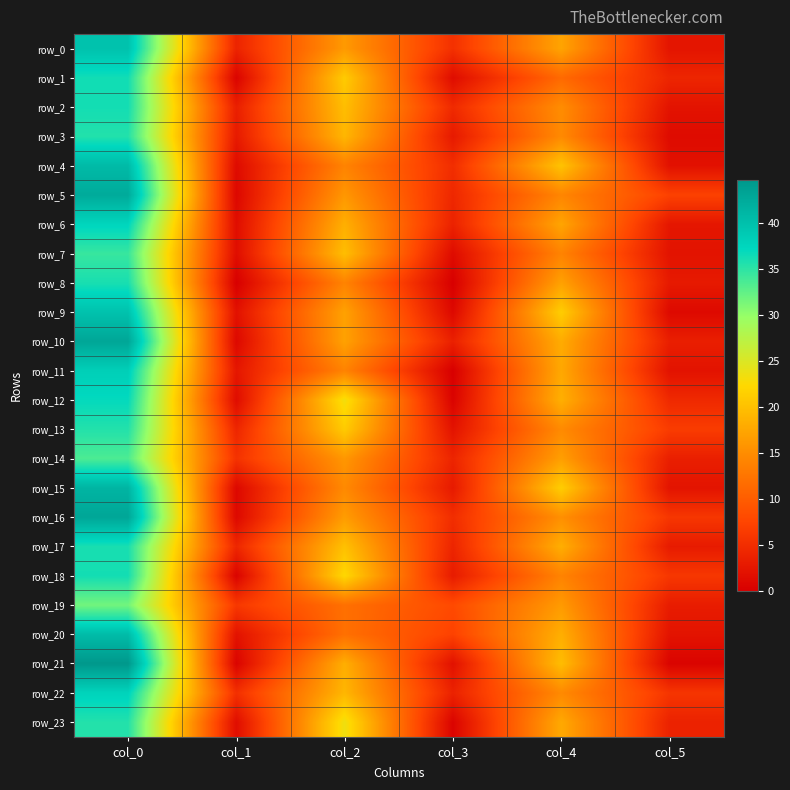

List the labels in order of row_5 value, largest first.

col_0, col_2, col_4, col_5, col_3, col_1